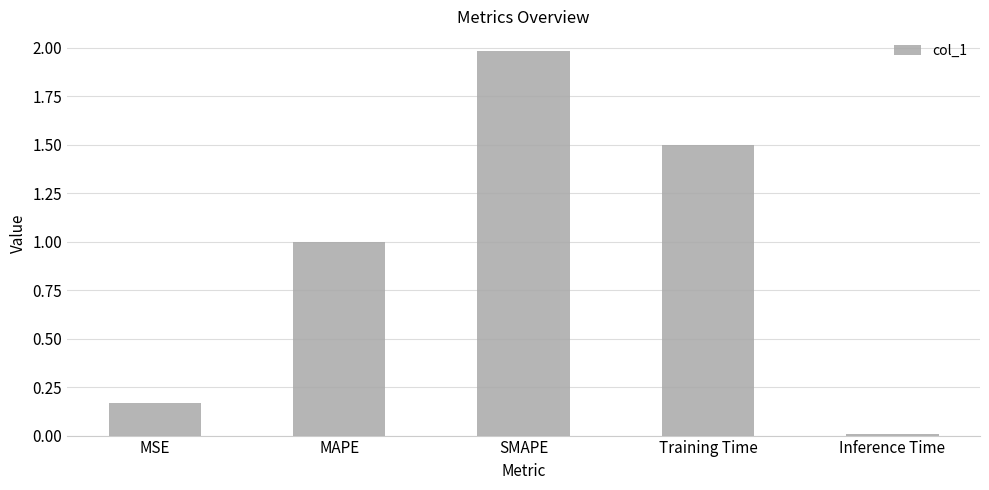

What is the change in value from MAPE to SMAPE?

+1.0